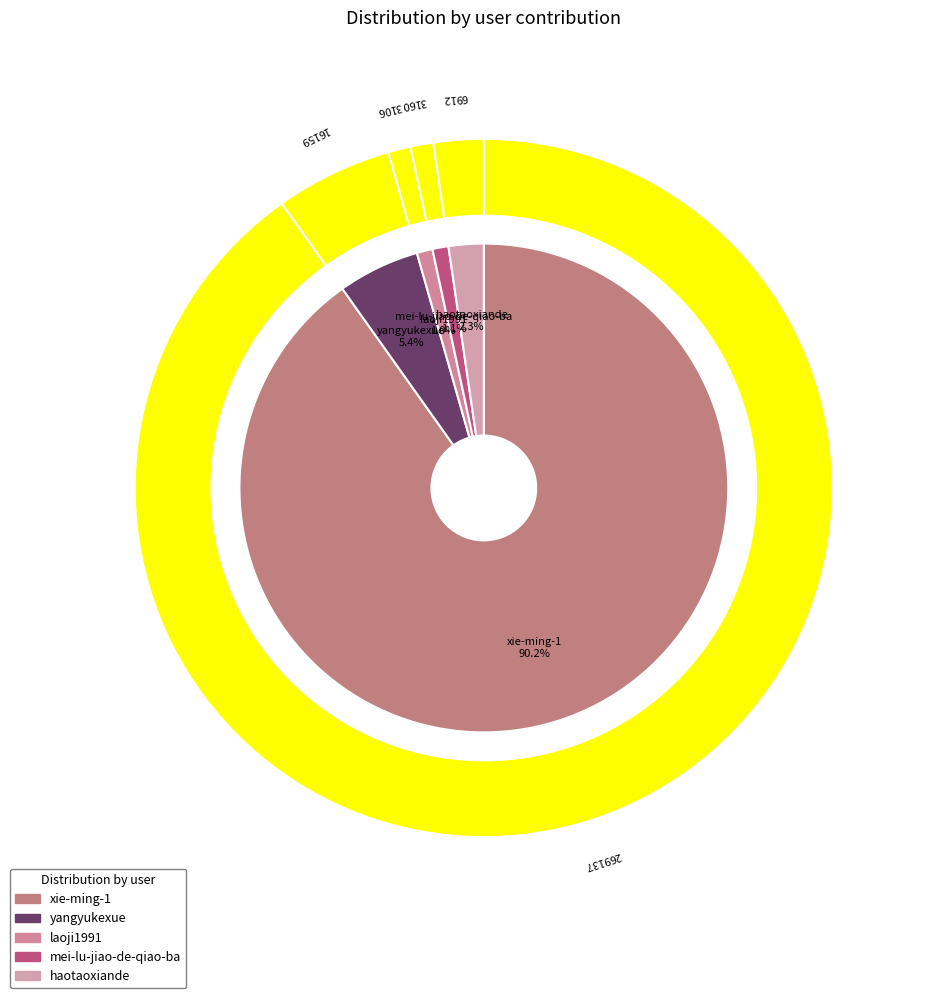

Which has a higher value, mei-lu-jiao-de-qiao-ba or xie-ming-1?

xie-ming-1